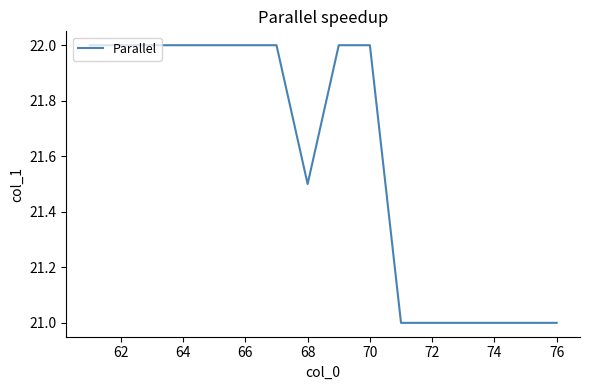

What is the minimum value shown in the chart?

21.0